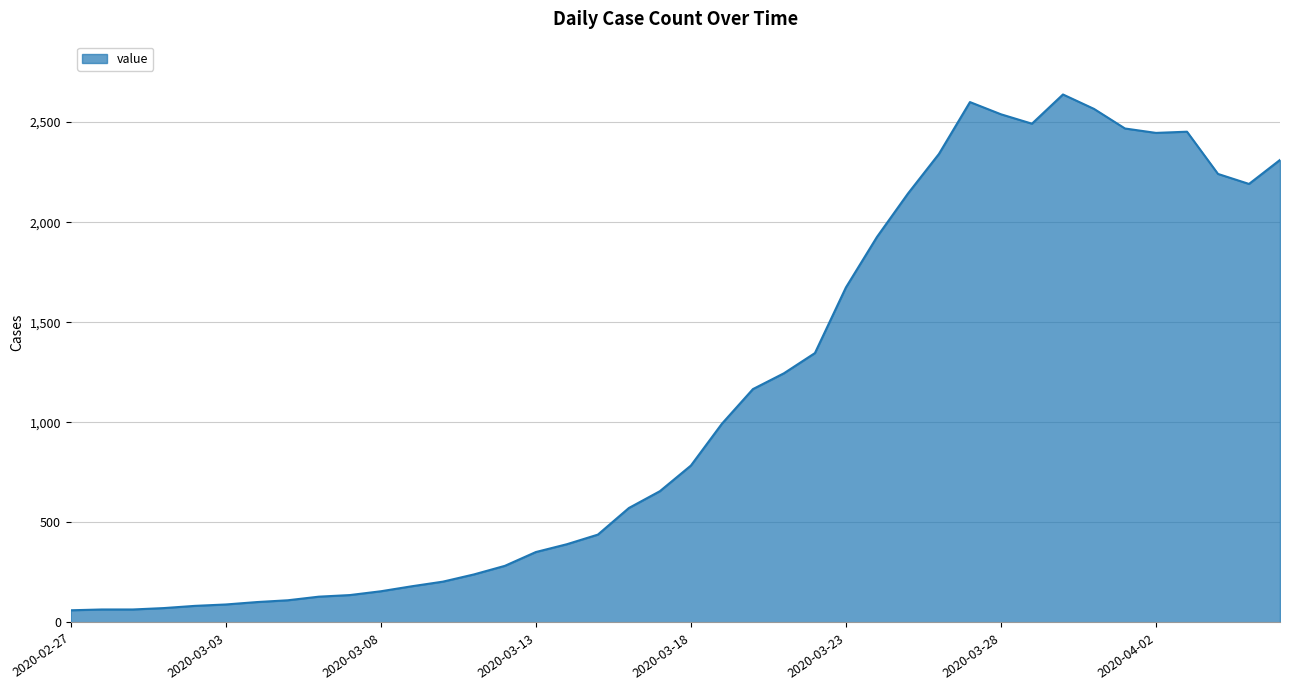

What is the difference between the maximum and minimum values?

2577